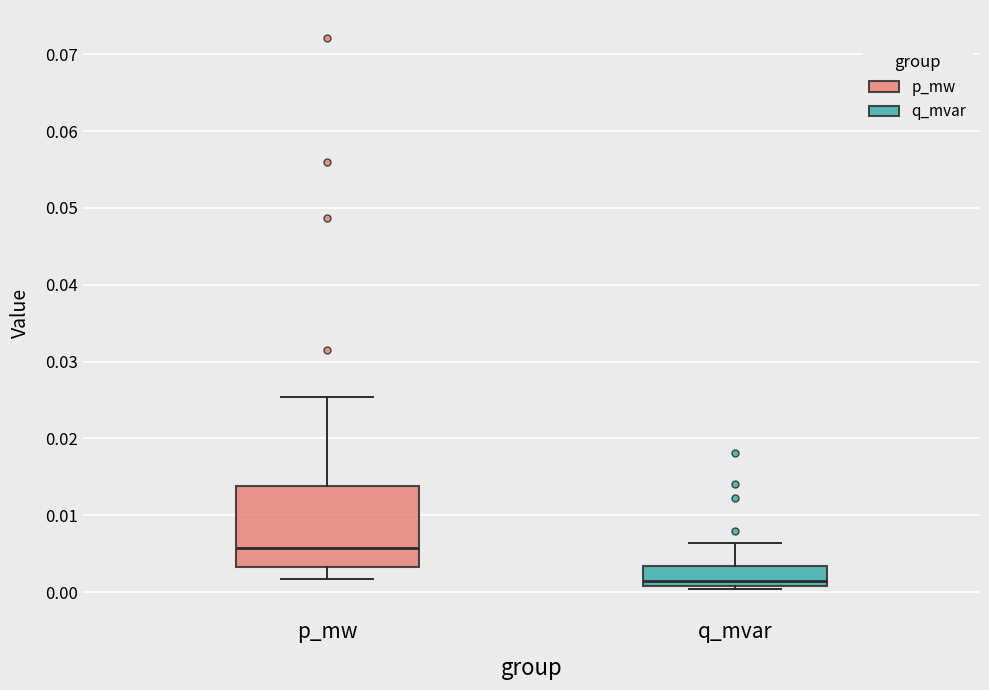

Which box has the highest median line?

p_mw